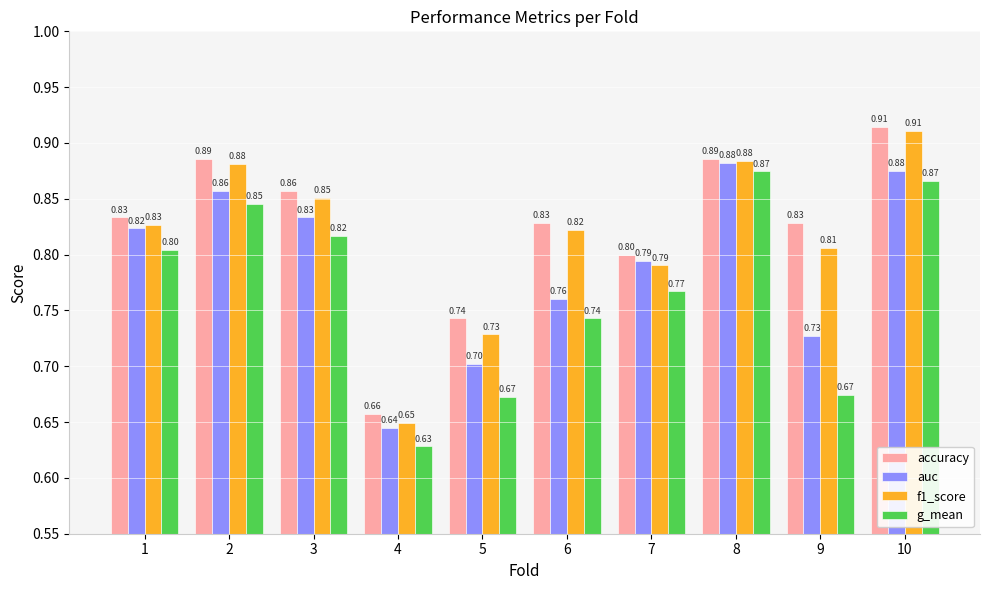

What are all the series names shown in the legend?

accuracy, auc, f1_score, g_mean